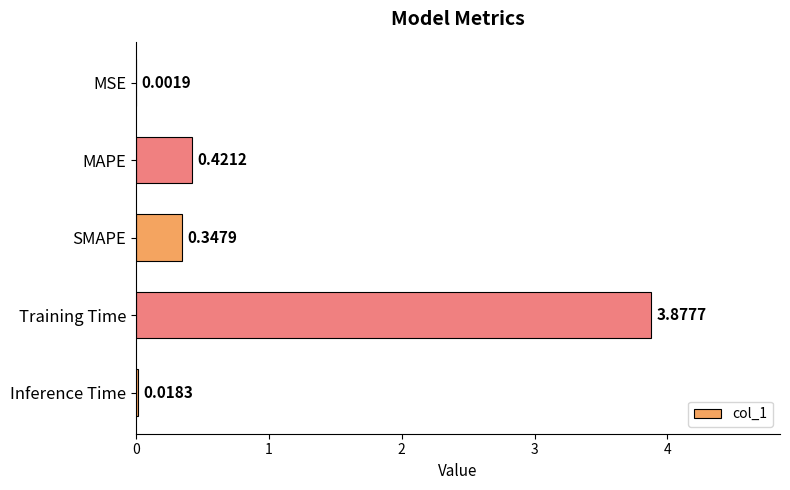

Count the number of categories in the chart.

5